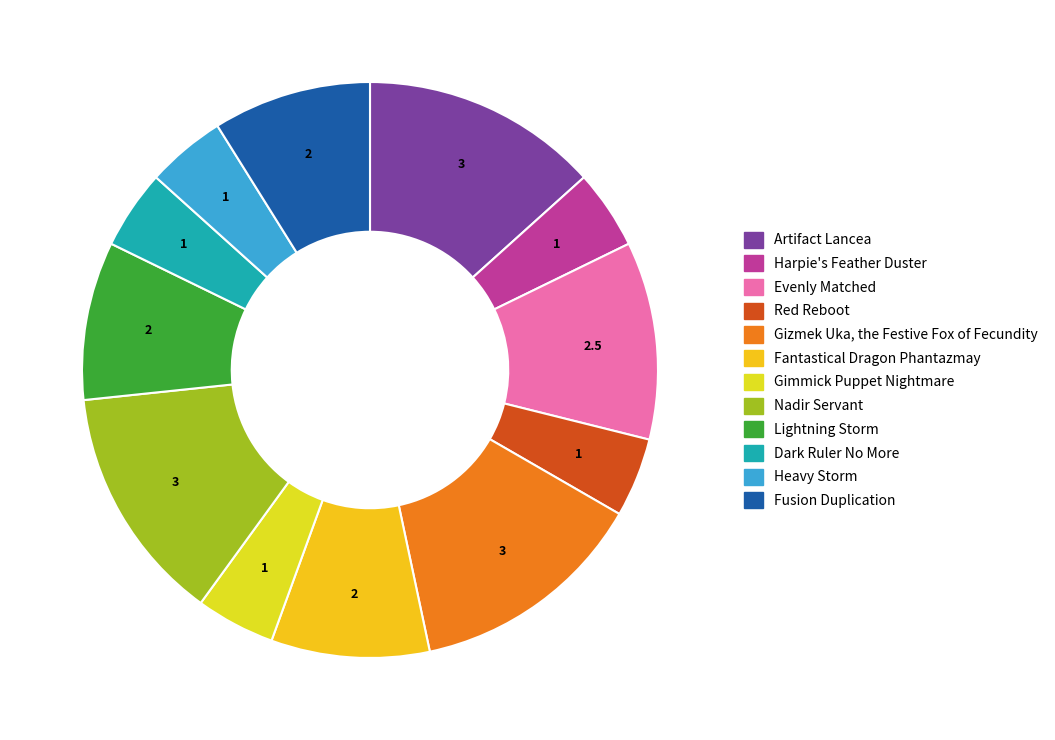

What is the ratio of the value at Harpie's Feather Duster to the value at Dark Ruler No More?

1.0